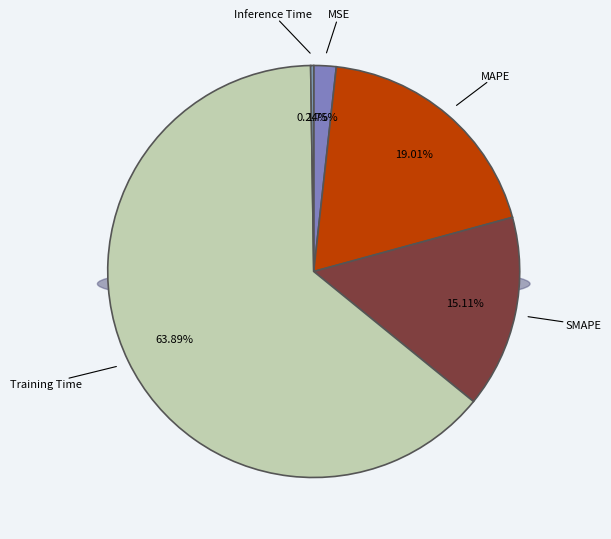

What percentage is the MSE slice, to the nearest percent?

2%